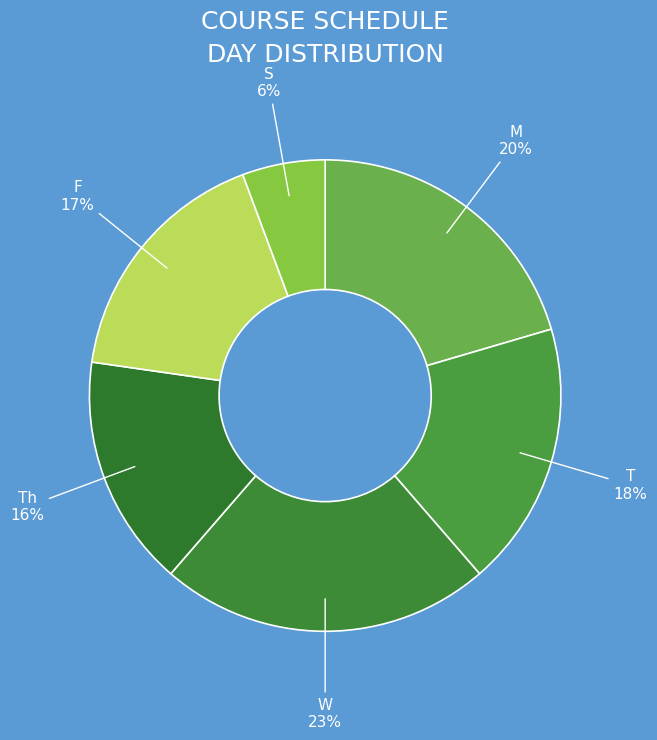

True or false: F accounts for 17% of the total.

True